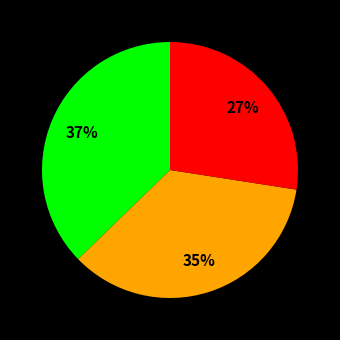

How many slices are in this pie chart?

3